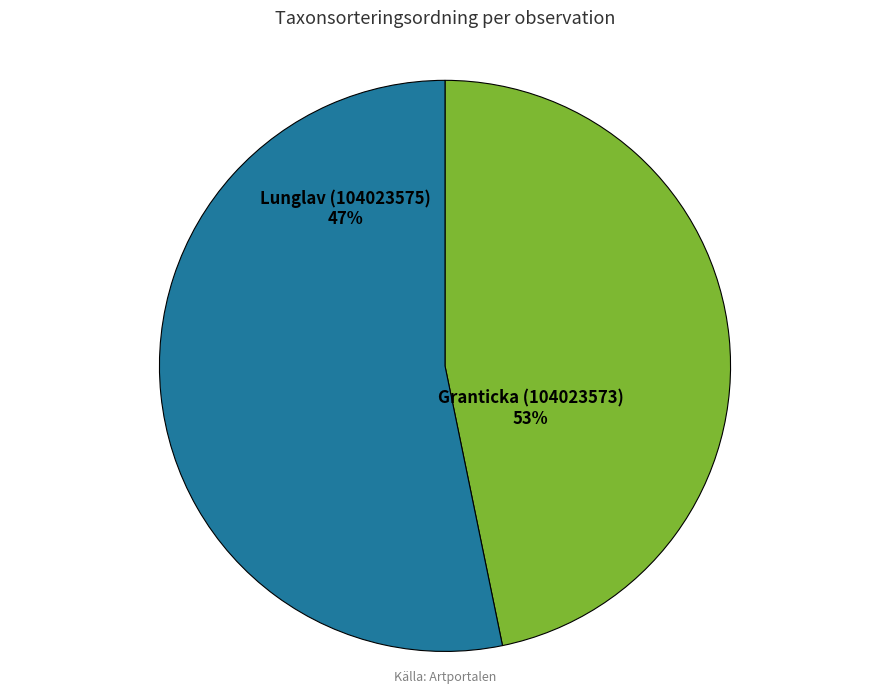

What is the ratio of the value at Lunglav (104023575) to the value at Granticka (104023573)?

0.9